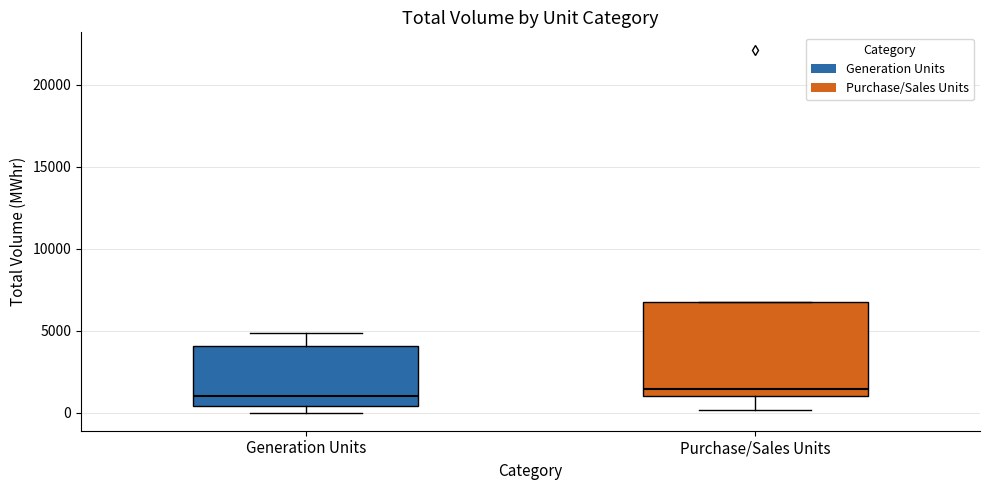

Reading left to right, read every box against the y-axis: the position of its median line, the range the box covers, and the ends of its whiskers. The values are not printed on the chart, so give them approximately, as read against the axis.

Generation Units: median 1000, box 500 to 4000, whiskers 0 to 5000
Purchase/Sales Units: median 1500, box 1000 to 6500, whiskers 0 to 6500